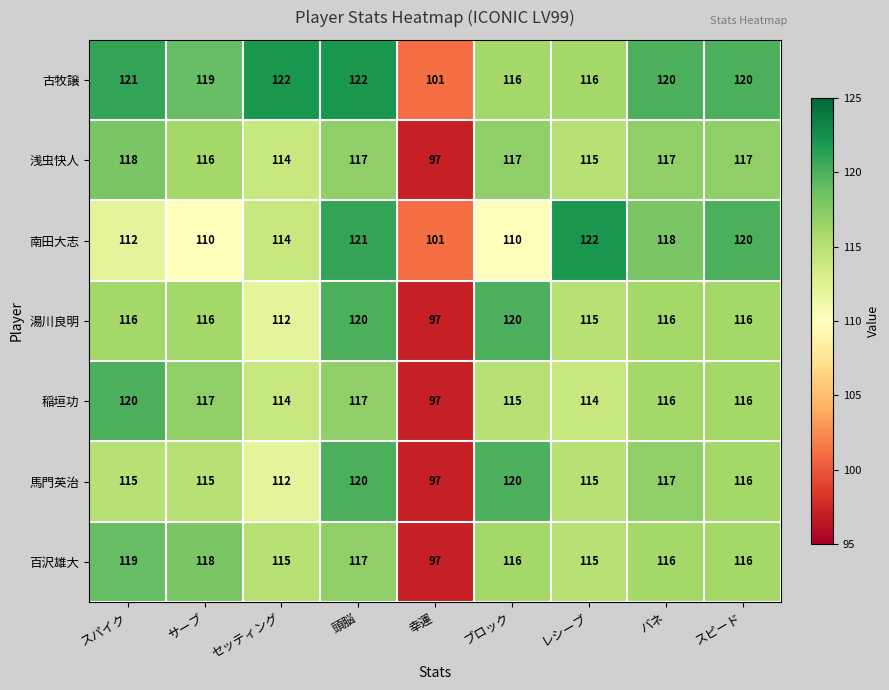

Read the 古牧譲 value at スピード.

120